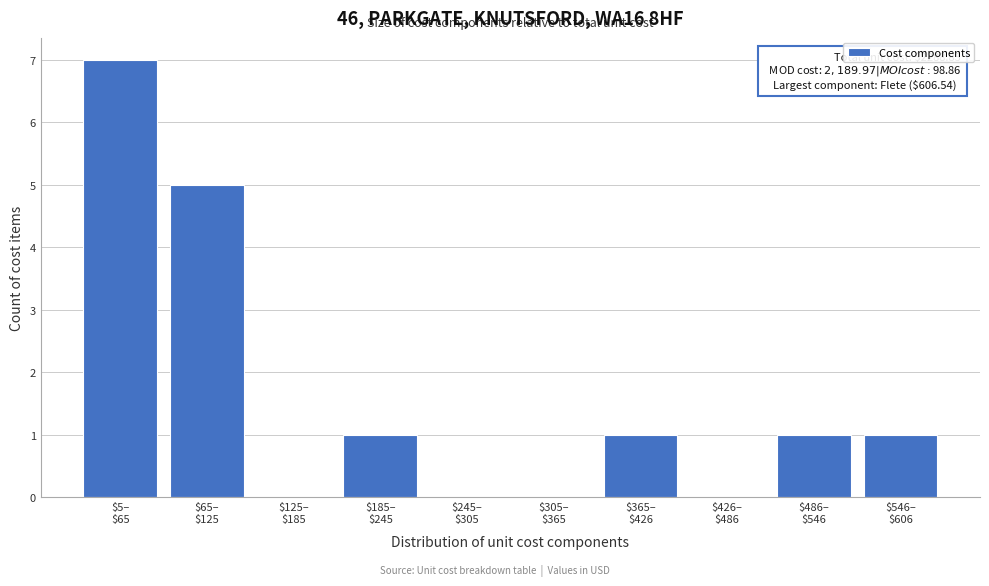

What is the maximum value shown in the chart?

7